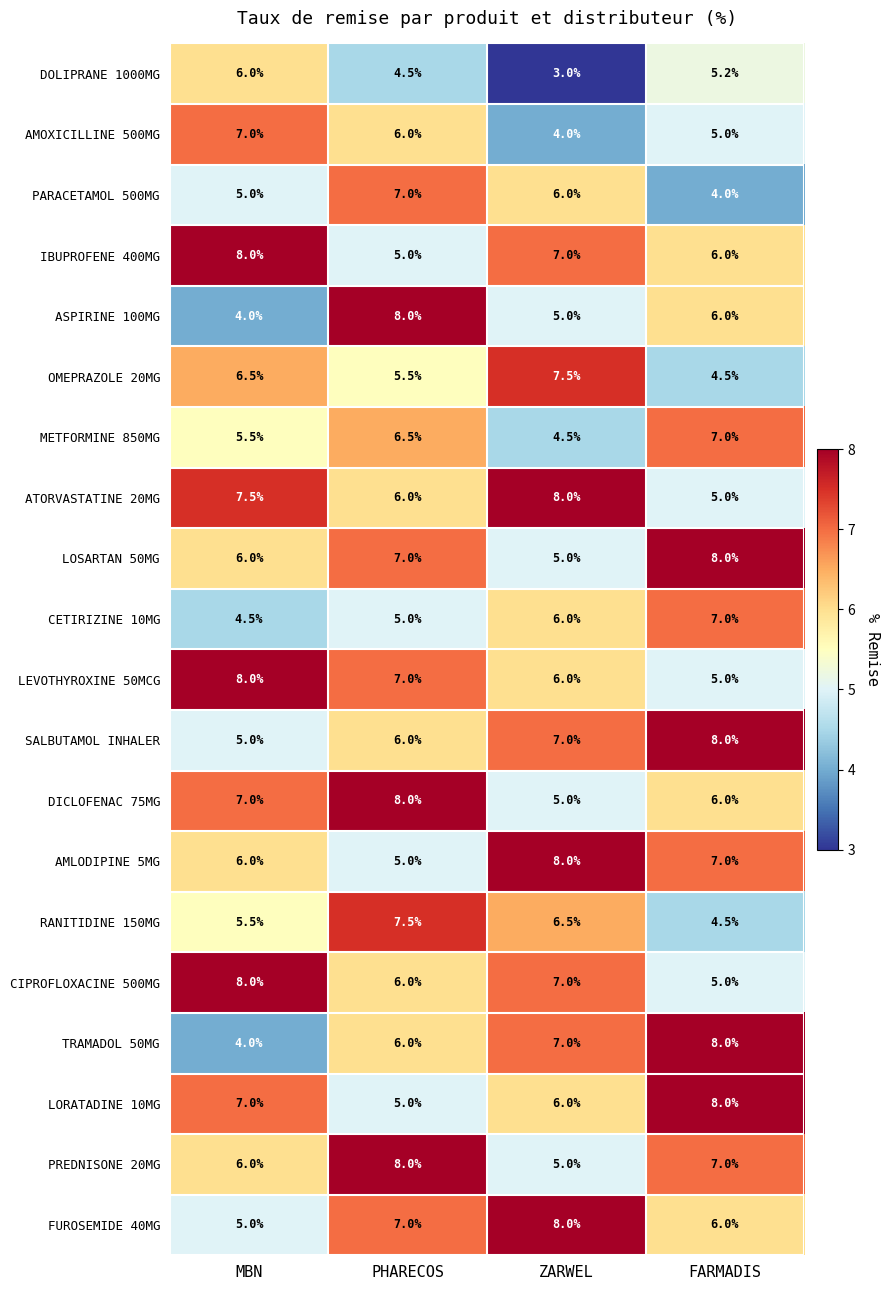

What is the sum of the CETIRIZINE 10MG values at MBN and PHARECOS?

9.5